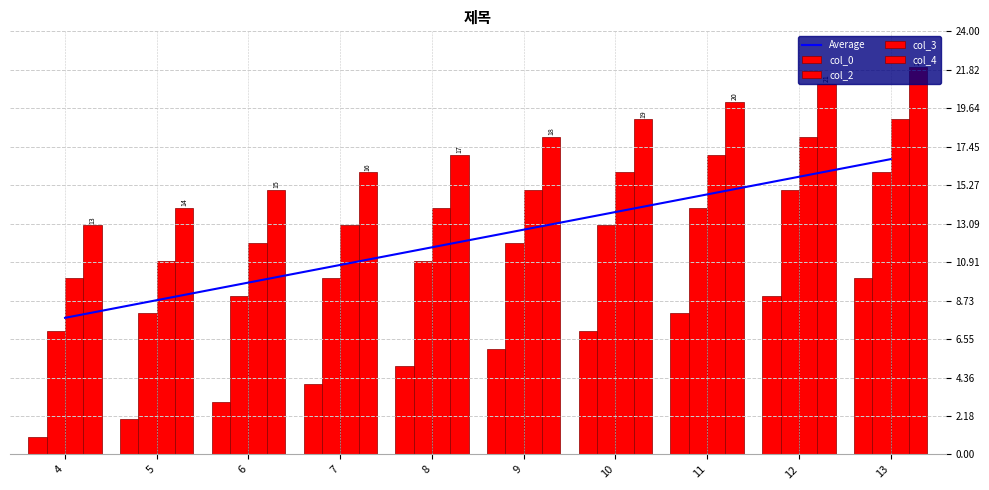

What is the total value across all series at 10?

68.8